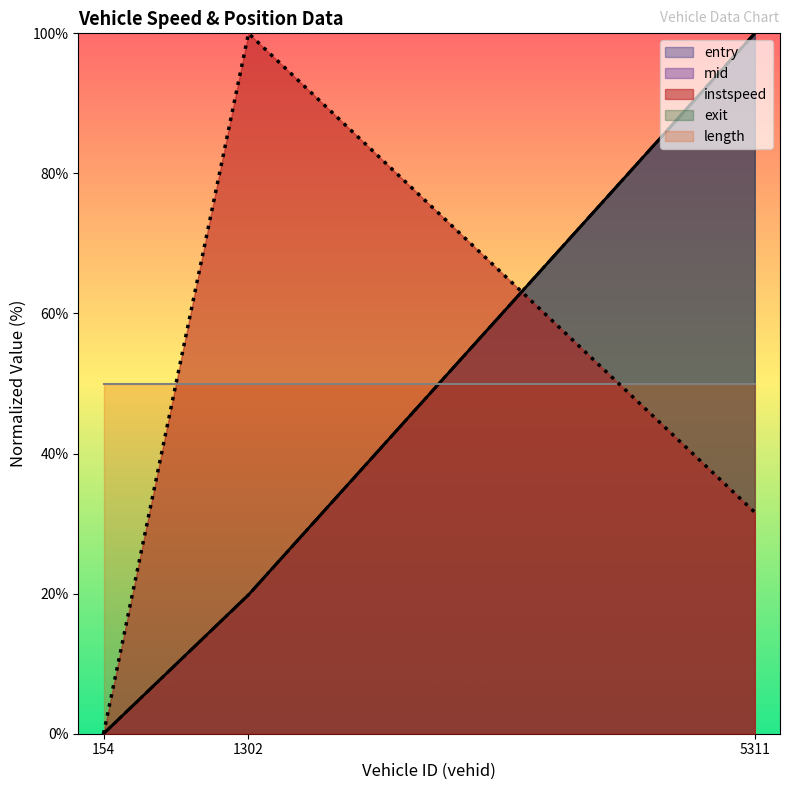

Does the chart have visible grid lines?

No